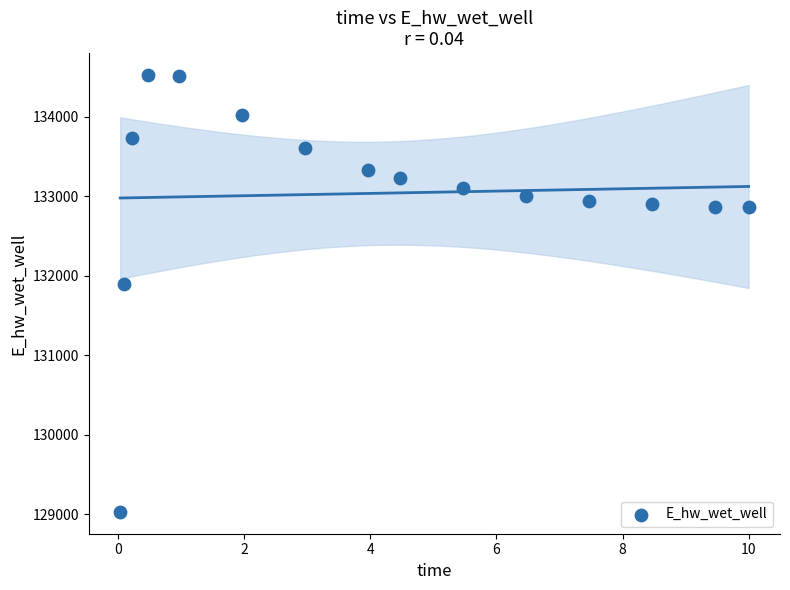

What Y value in the scatter plot is closest to 131779?

131898.8